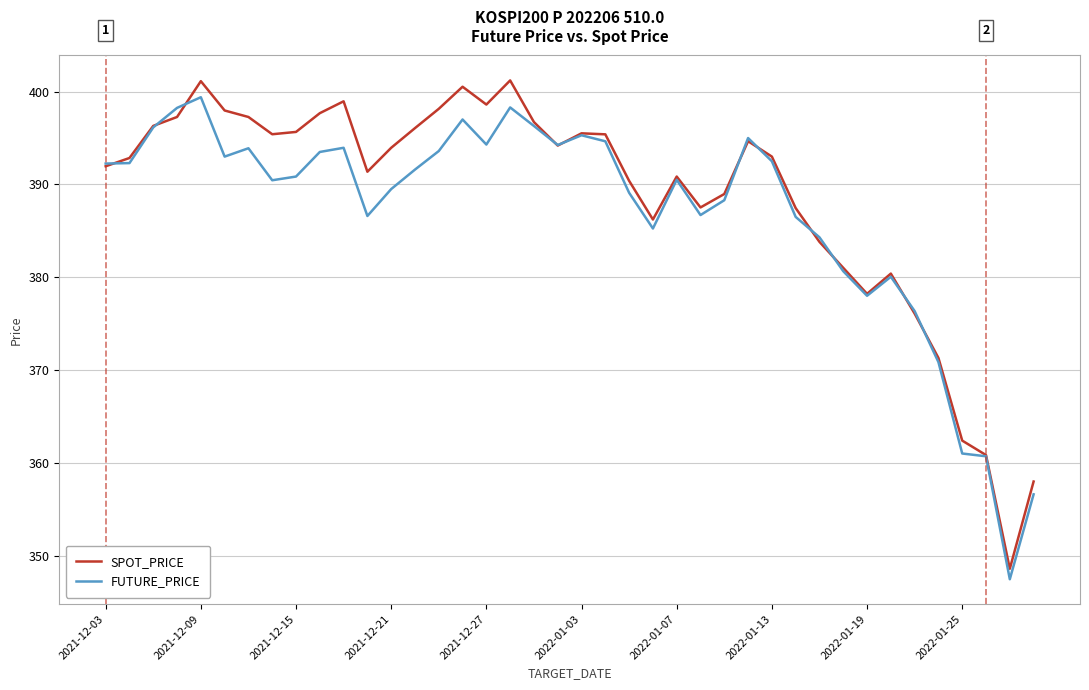

Count the number of data series in this chart.

2